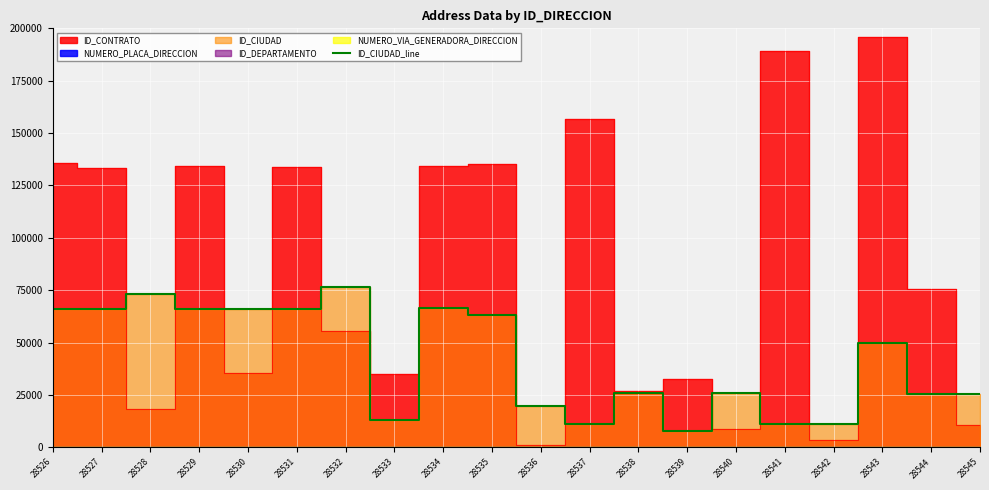

How many interior local valleys (lower than both neighbors) does the data have?

3